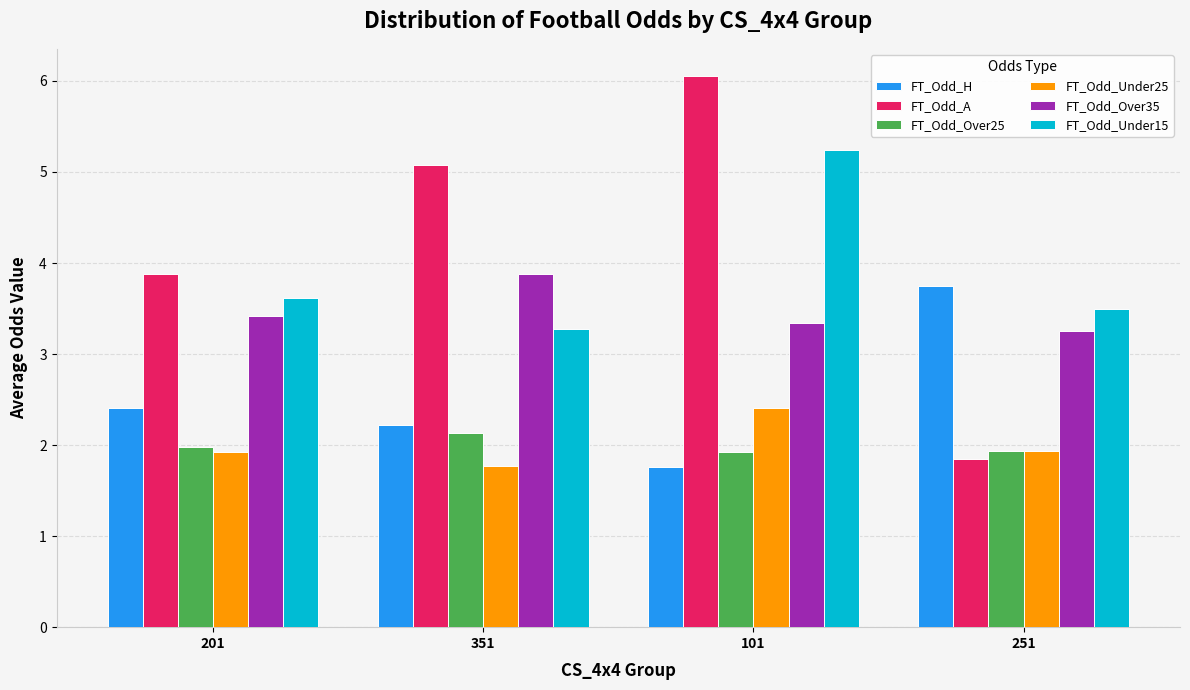

What is the highest value of the FT_Odd_Over25 series?

2.1